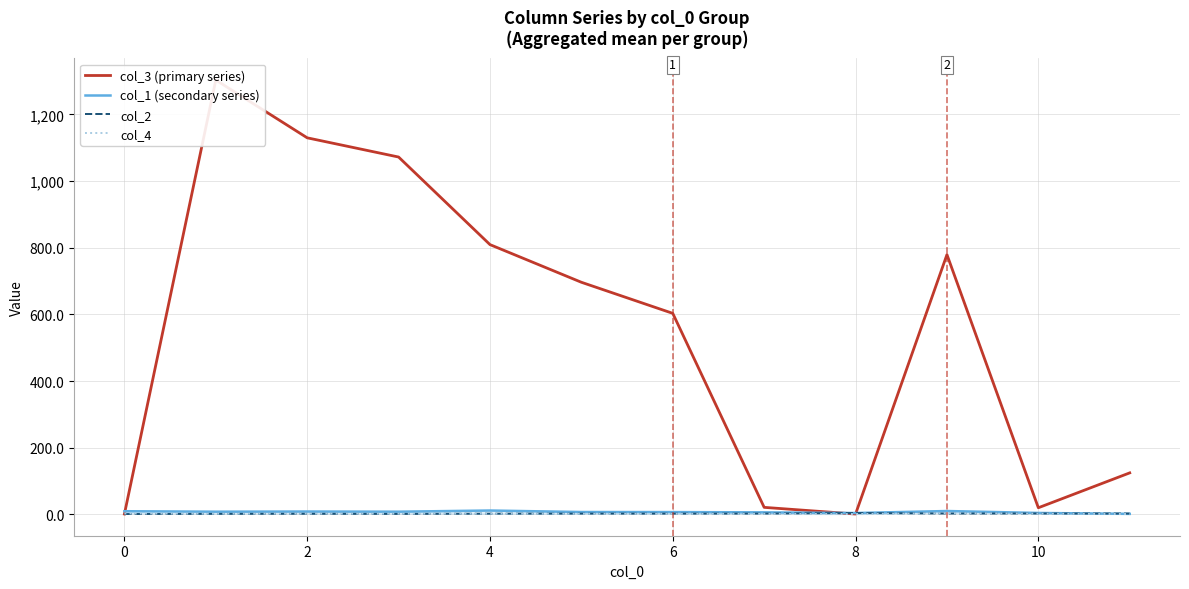

Which series has the largest range (max minus min)?

col_3 (primary series)